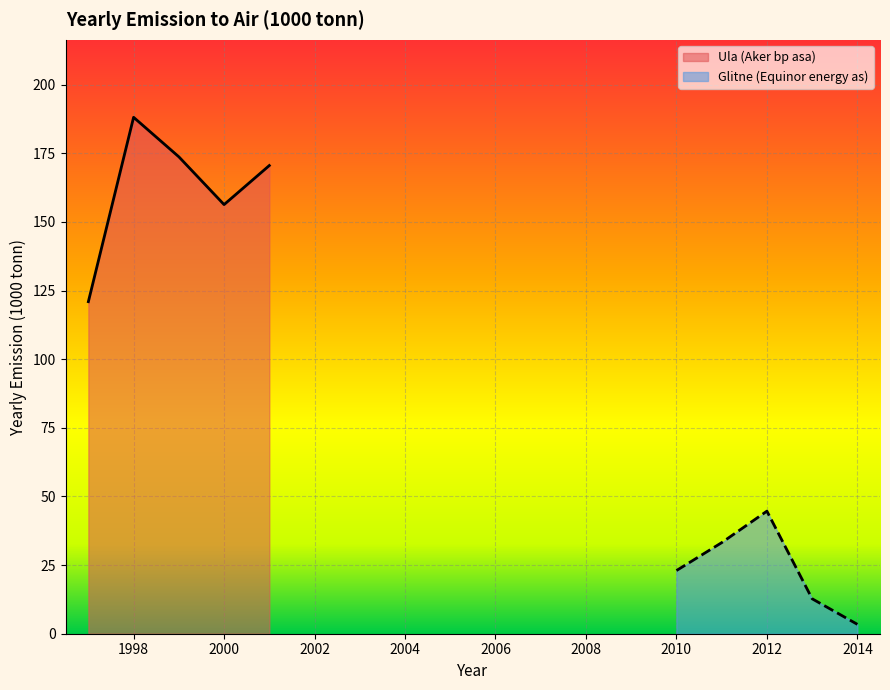

What are all the series names shown in the legend?

Glitne (Equinor energy as), Ula (Aker bp asa)